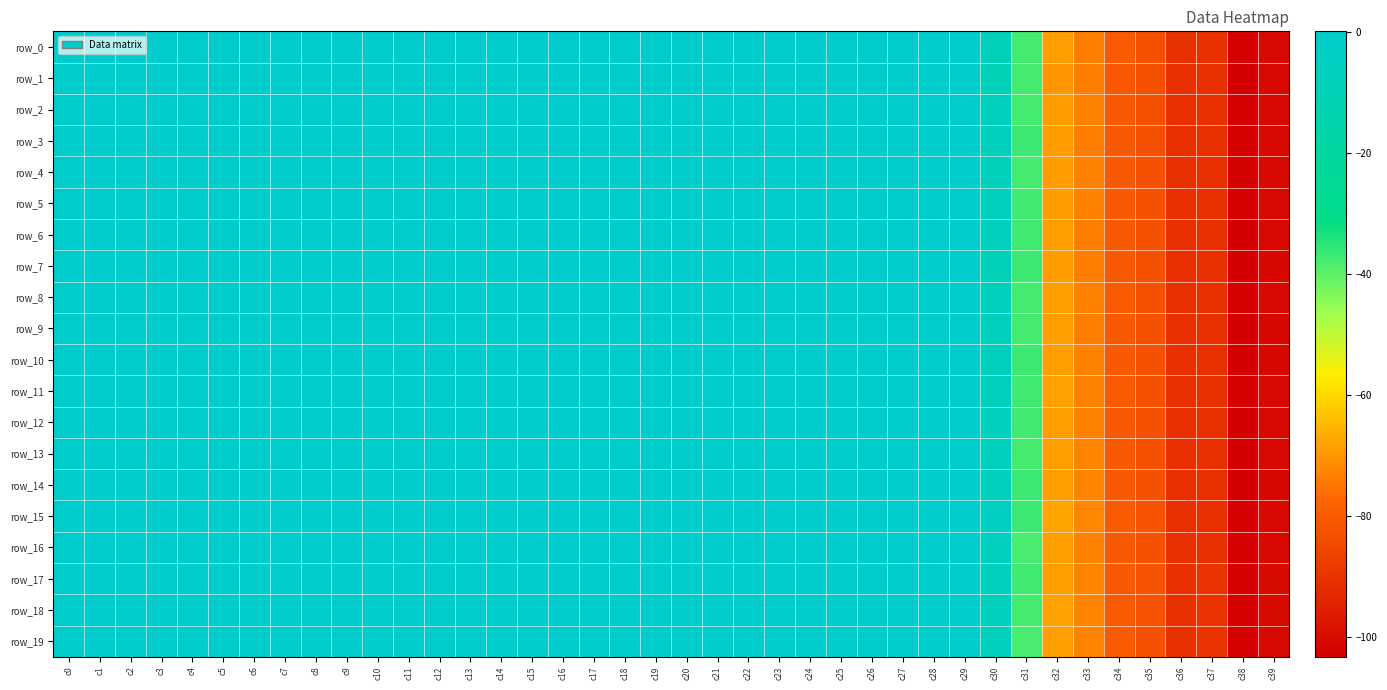

List the series in order of their peak value, highest first.

row_6, row_0, row_11, row_19, row_8, row_16, row_13, row_18, row_7, row_9, row_5, row_12, row_17, row_2, row_1, row_14, row_4, row_15, row_10, row_3